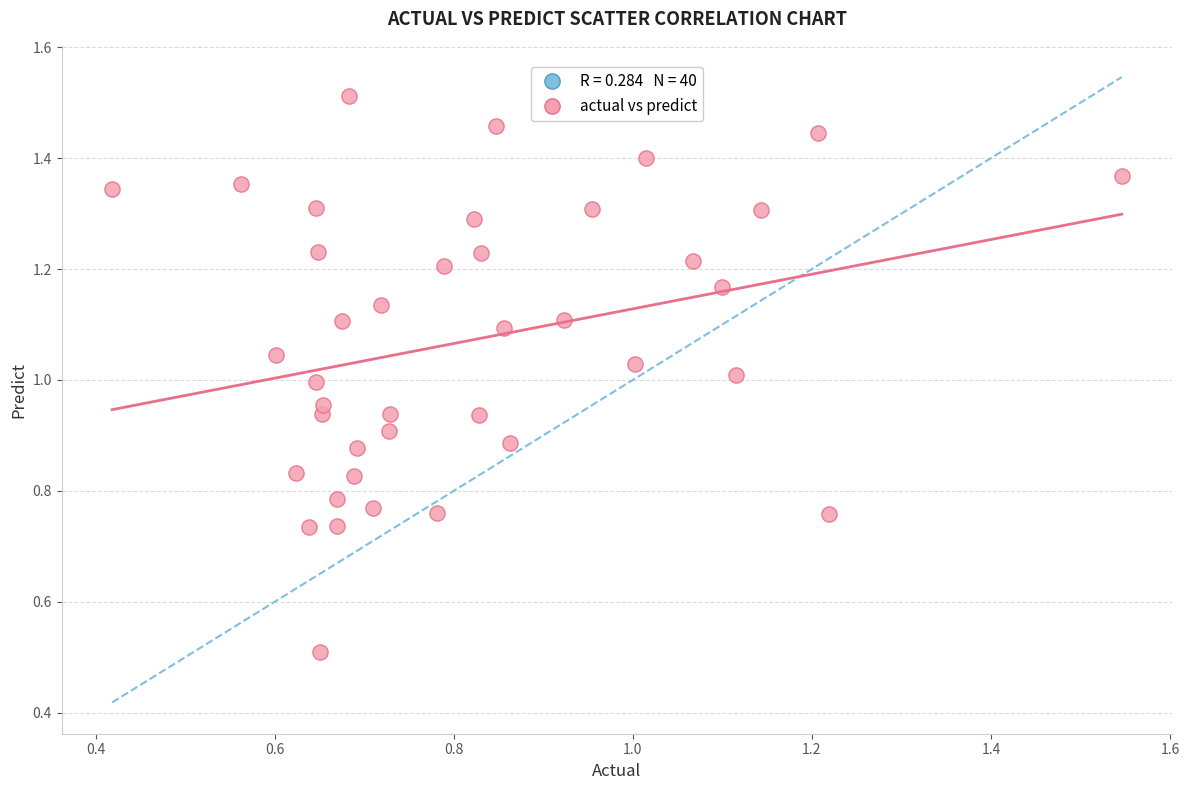

How many points are shown in the scatter plot?

40